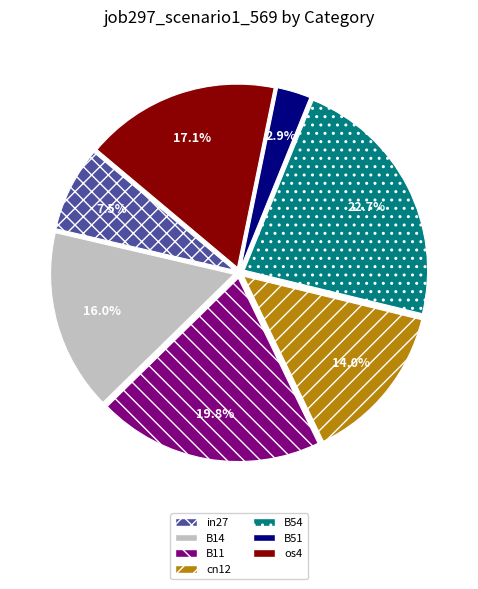

Which category has the smallest portion of the pie?

B51